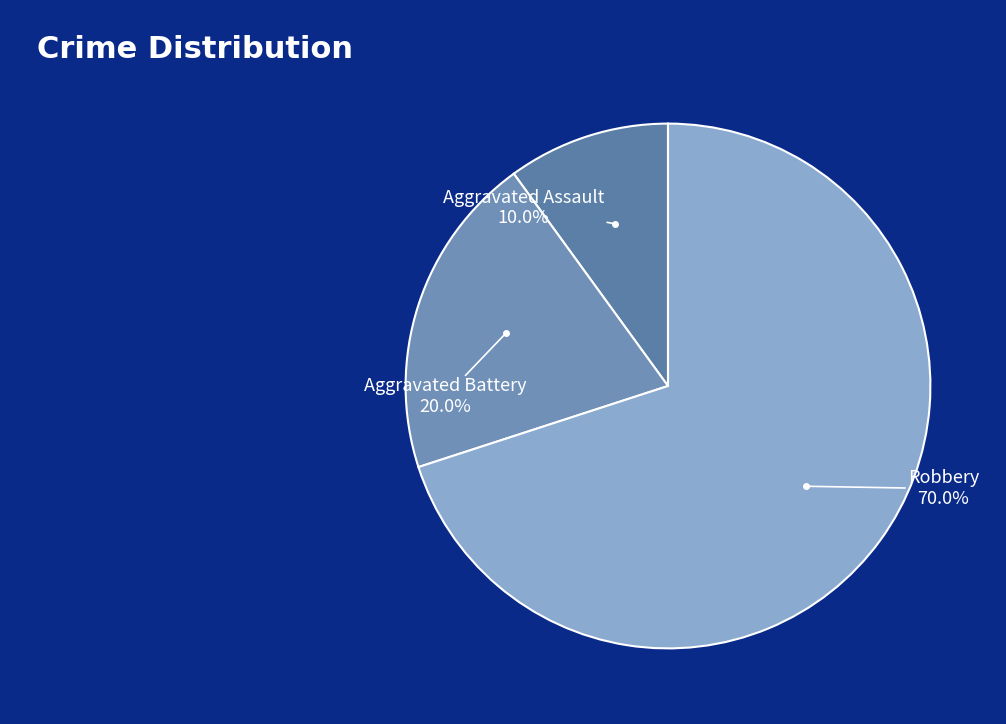

What is the smallest slice in the pie chart?

Aggravated Assault